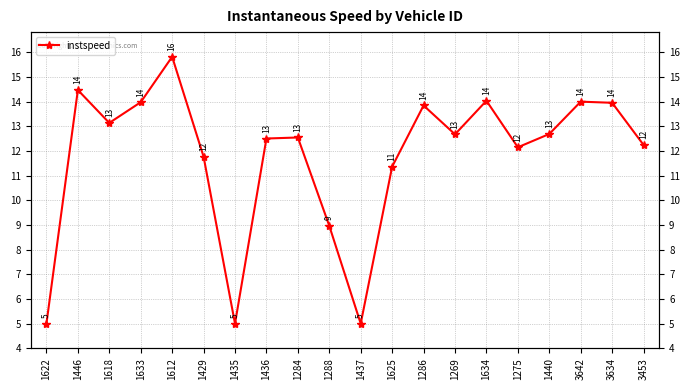

Rank the categories by value from highest to lowest.

1612, 1446, 1634, 3642, 1633, 3634, 1286, 1618, 1440, 1269, 1284, 1436, 3453, 1275, 1429, 1625, 1288, 1622, 1435, 1437